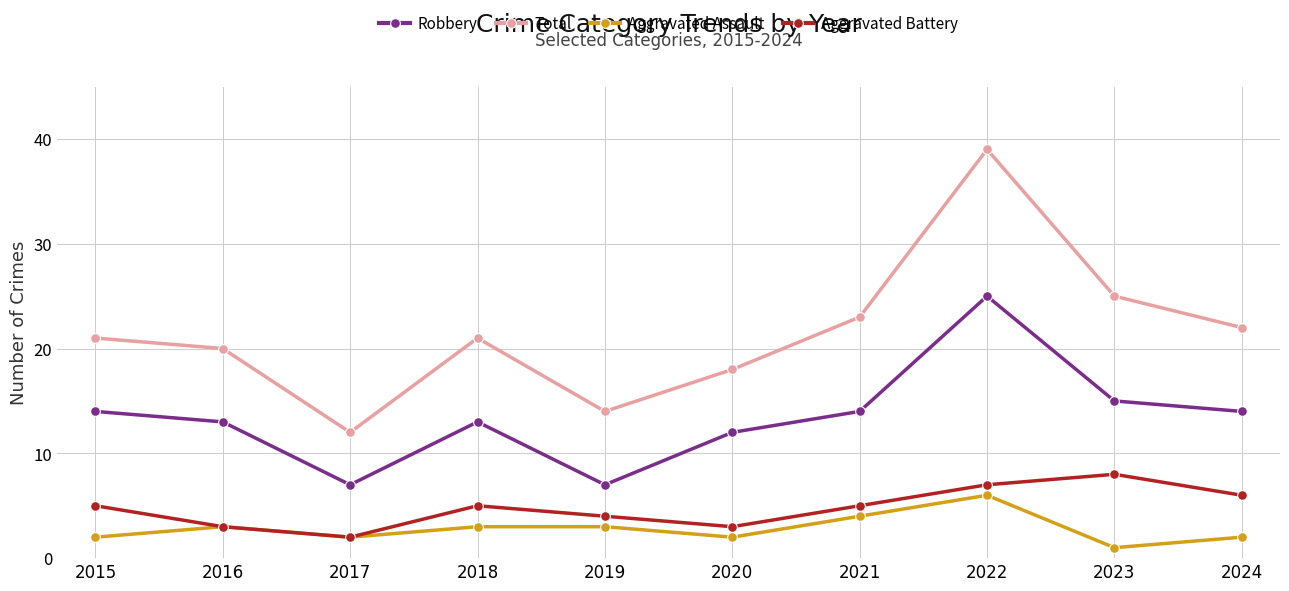

List the series in order of their peak value, lowest first.

Aggravated Assault, Aggravated Battery, Robbery, Total